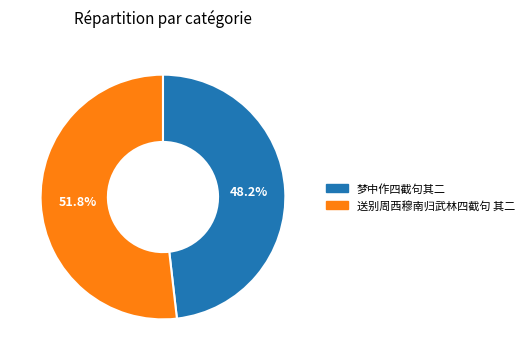

To the nearest percent, what is the difference between the largest and smallest slice percentages?

4%